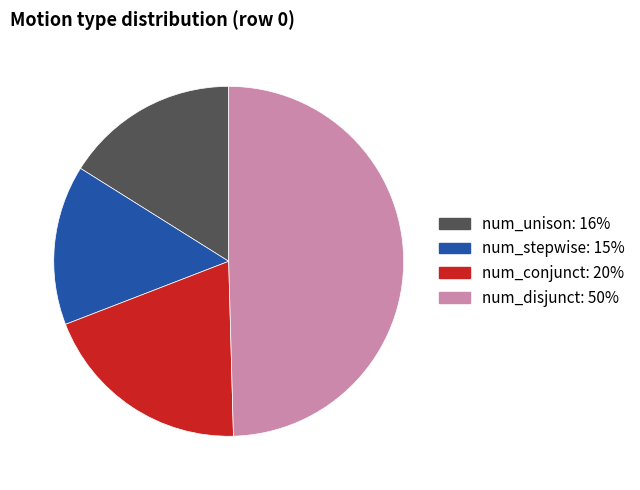

Between num_stepwise and num_unison, which is larger?

num_unison